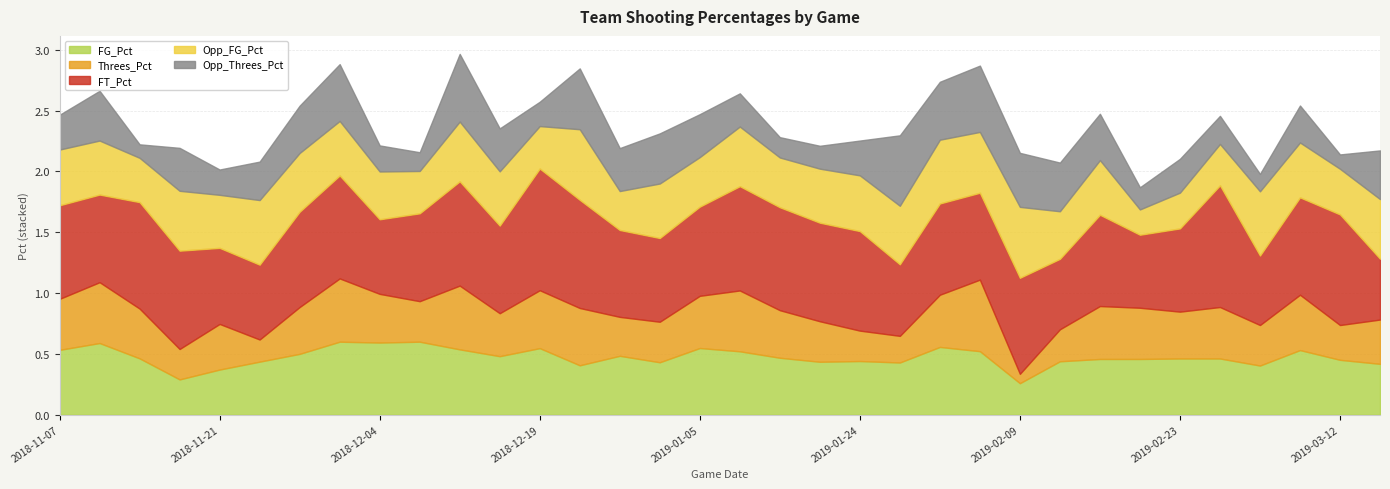

What is the maximum value shown in the chart?

1.0